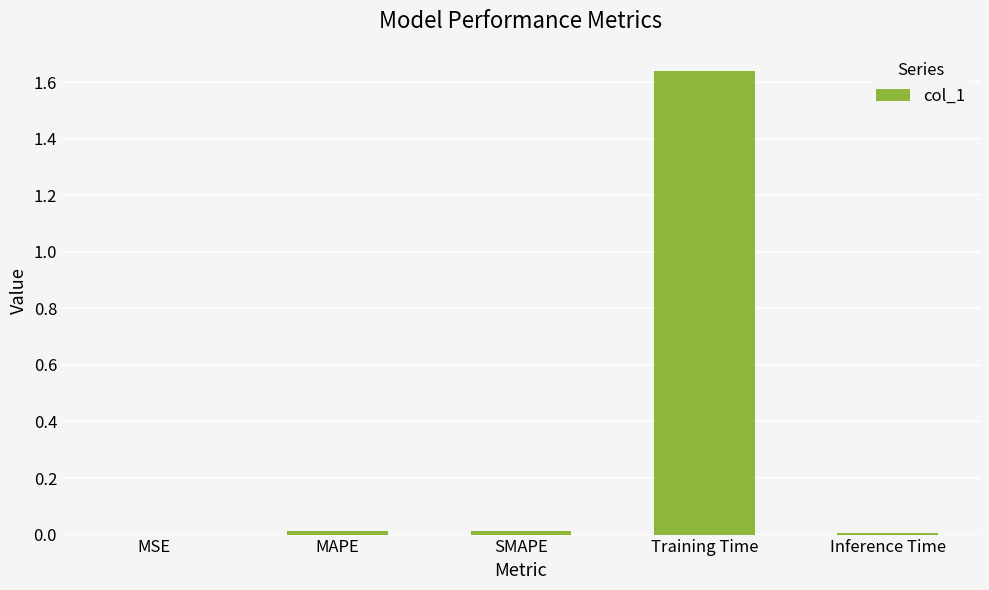

What is the sum of all values?

1.7